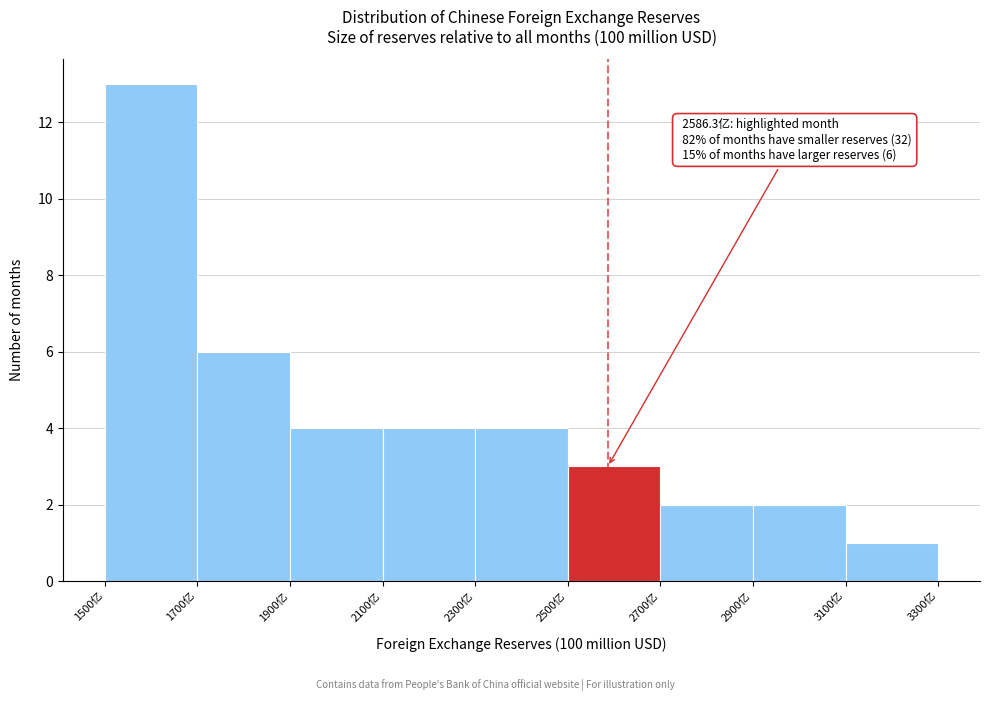

Which range on the x-axis has the tallest bar?

1500 to 1700